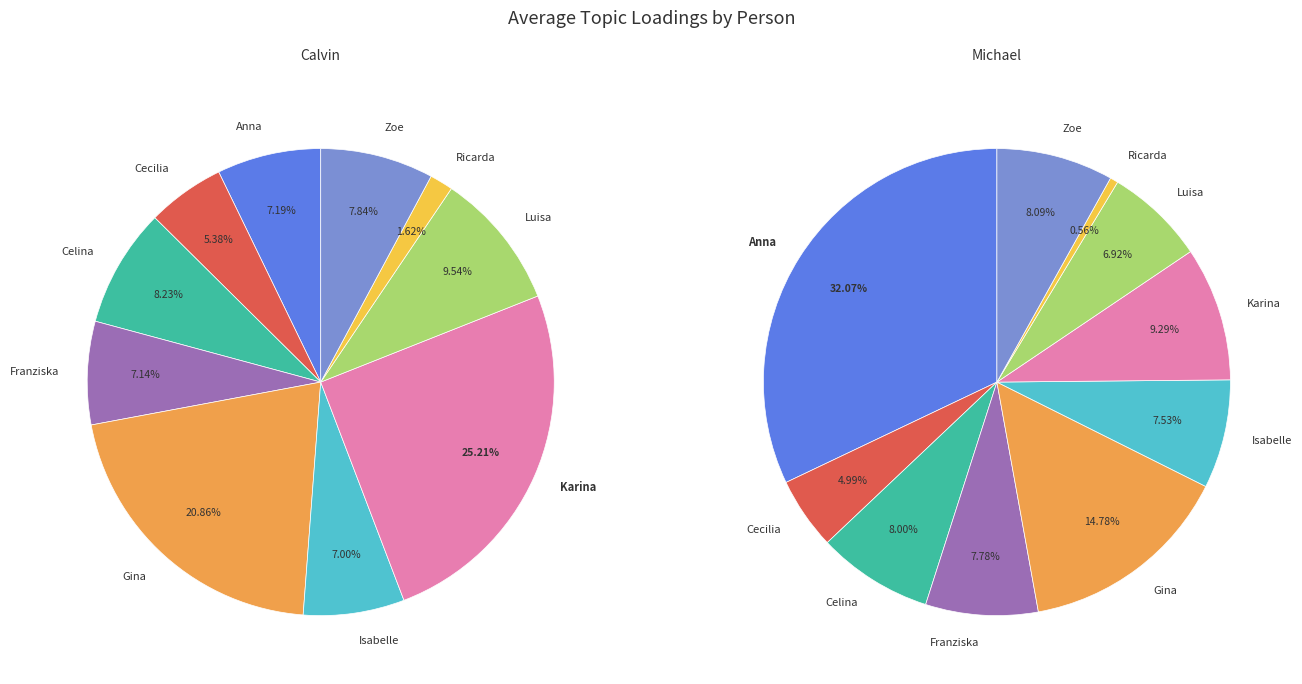

Rank the series at 6 from lowest to highest value.

values_michael, values_calvin